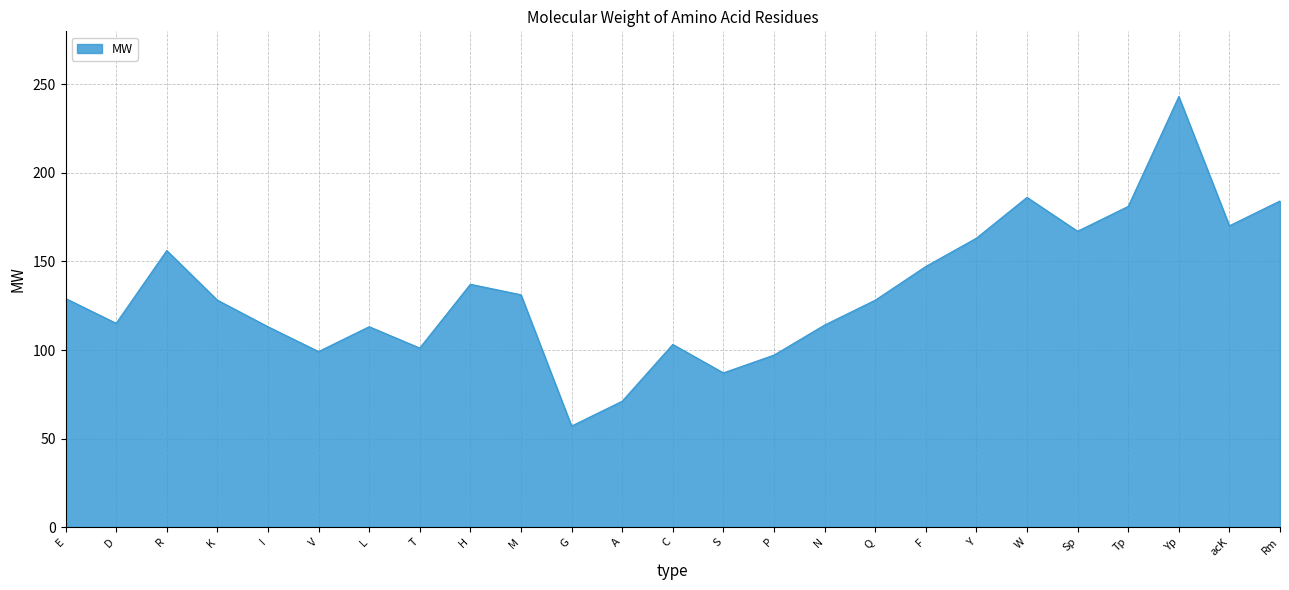

Where does the data first go above 128?

E